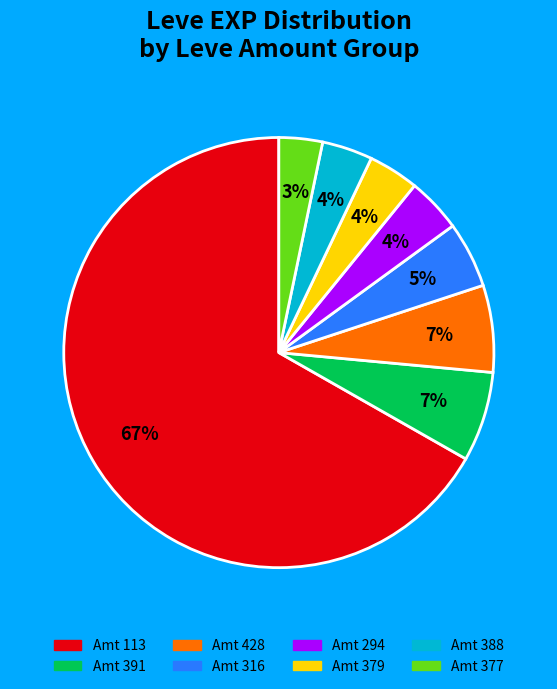

Does any single category account for the majority?

Yes